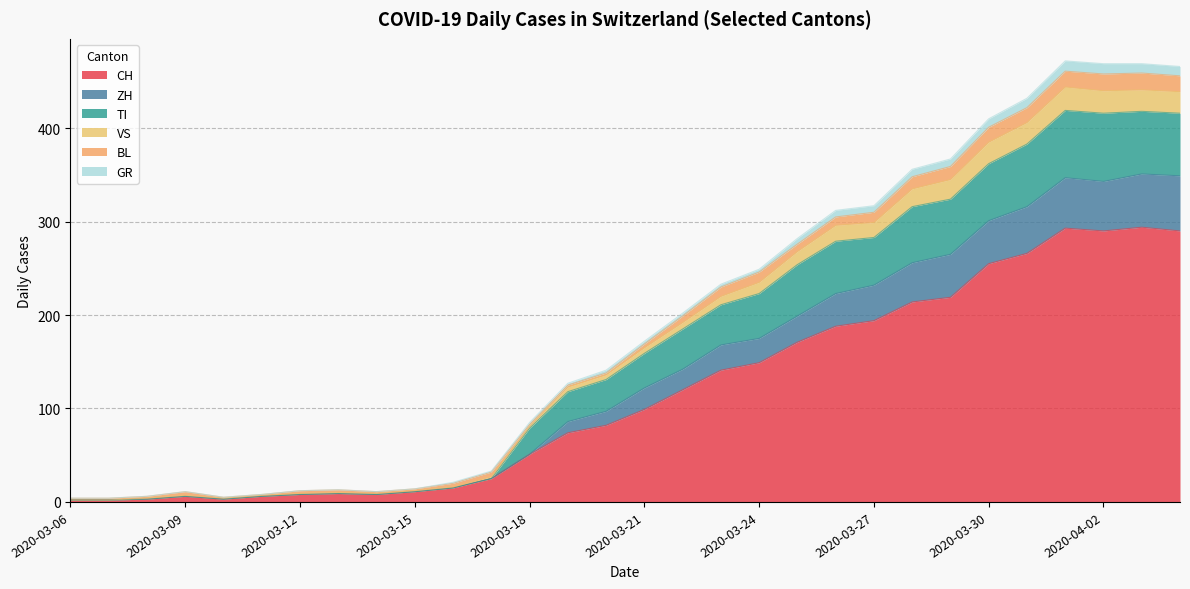

How many values in the GR series exceed 3?

9